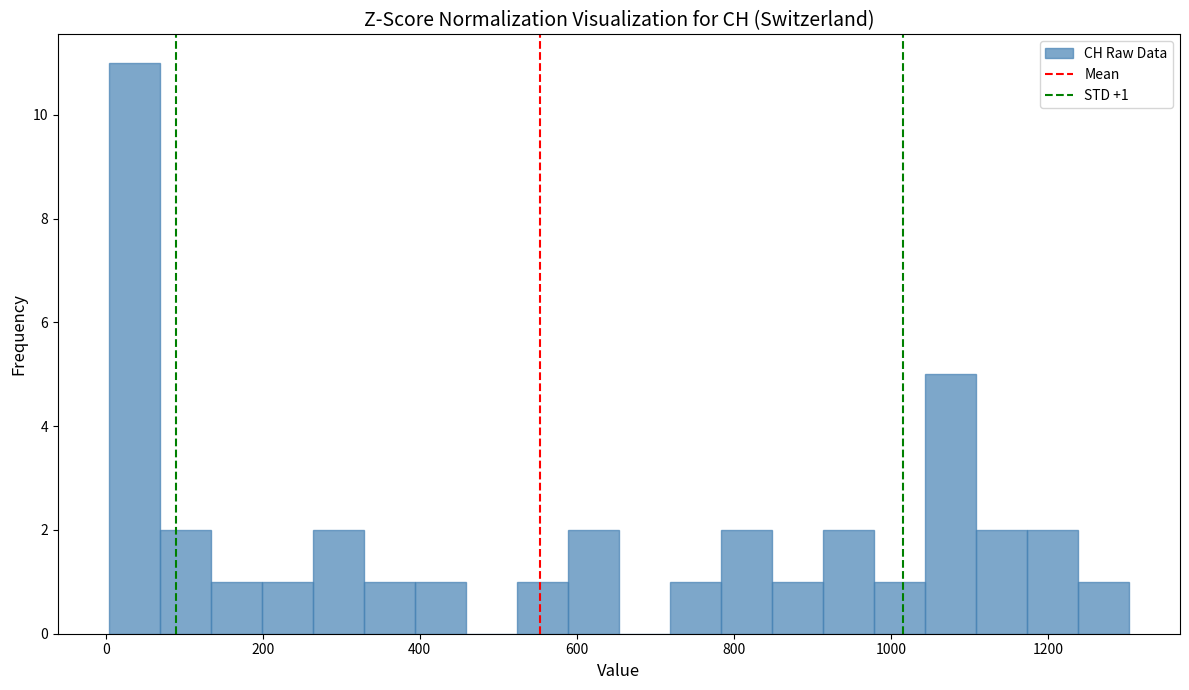

Around what value on the x-axis is the tallest bar? Give the approximate position of its centre, as read against the axis.

40